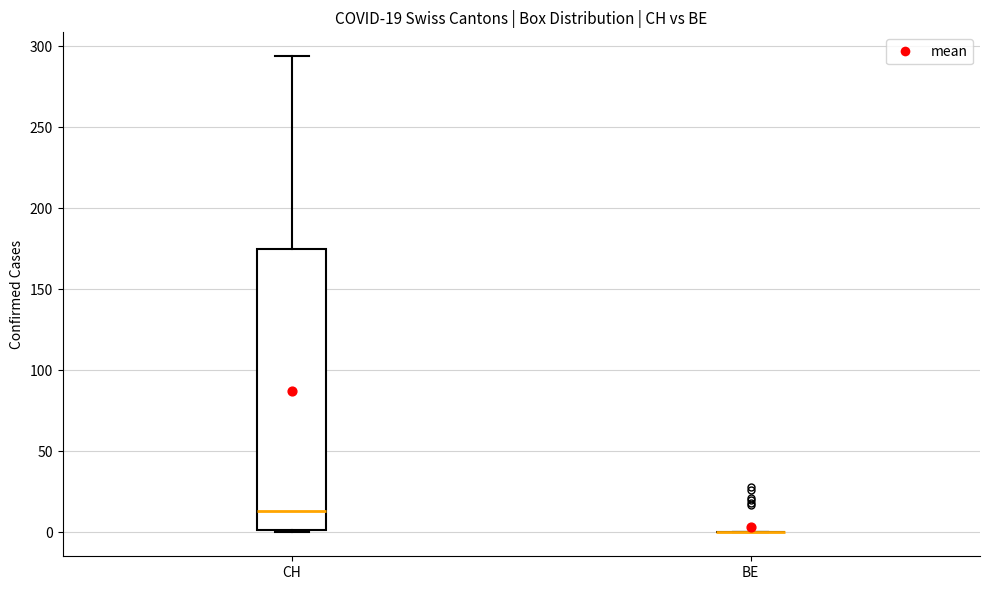

Comparing the boxes themselves (not the whiskers), which one is the tallest?

CH